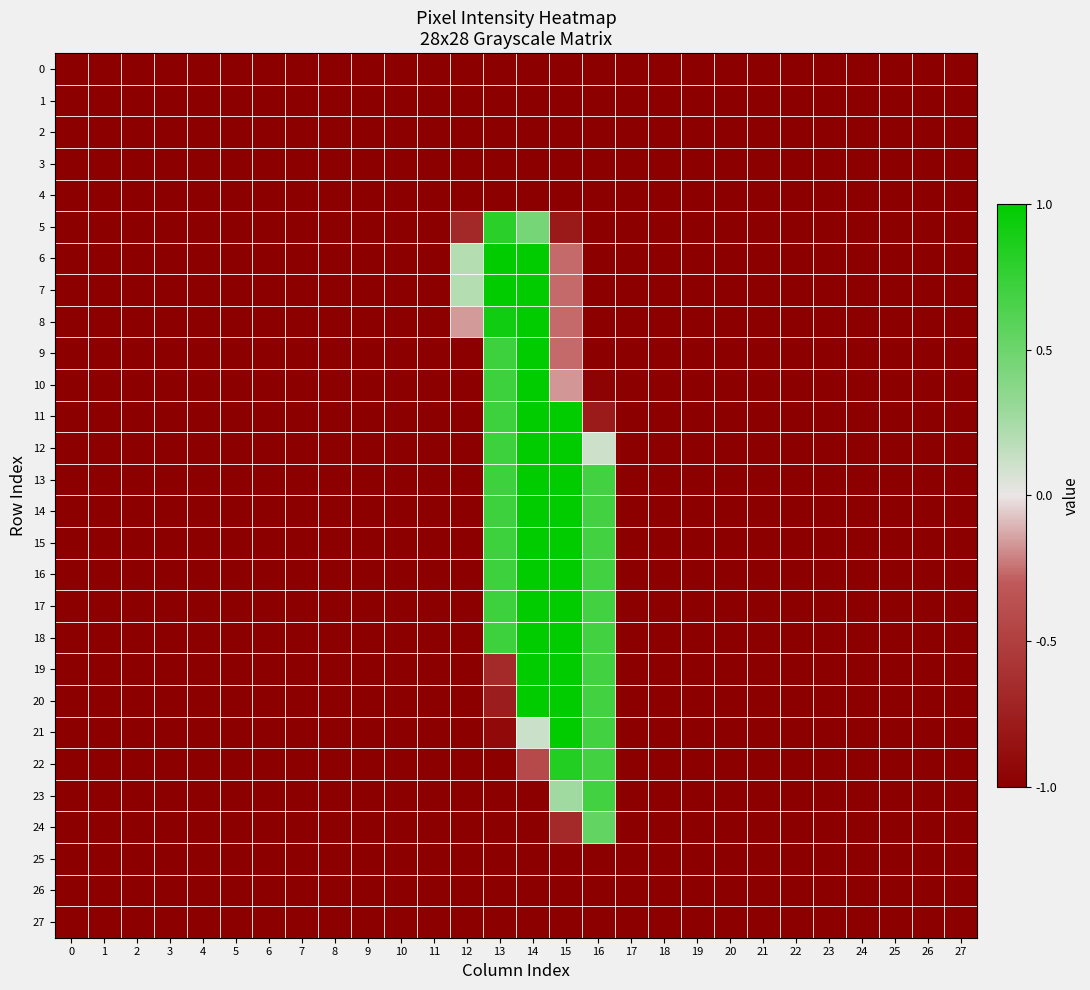

What is the smallest value displayed?

-1.0